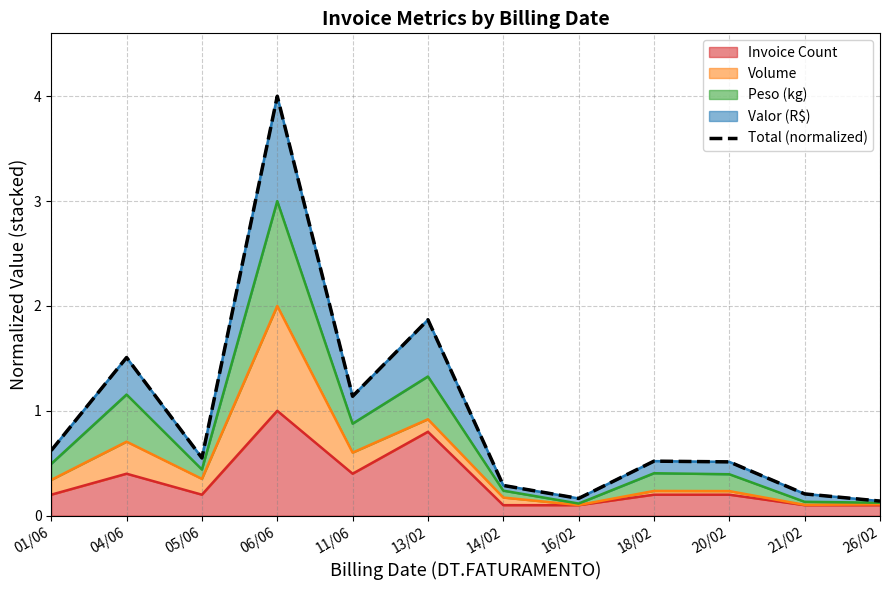

True or false: Invoice Count has a value of 0.1 at 16/02.

True